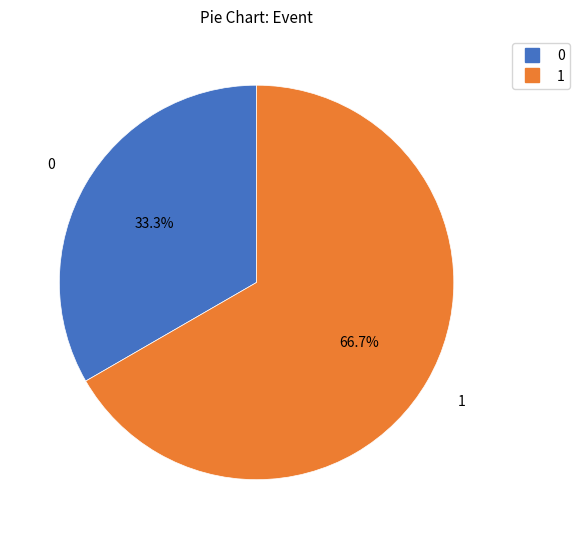

To the nearest percent, what portion does 1 represent?

67%